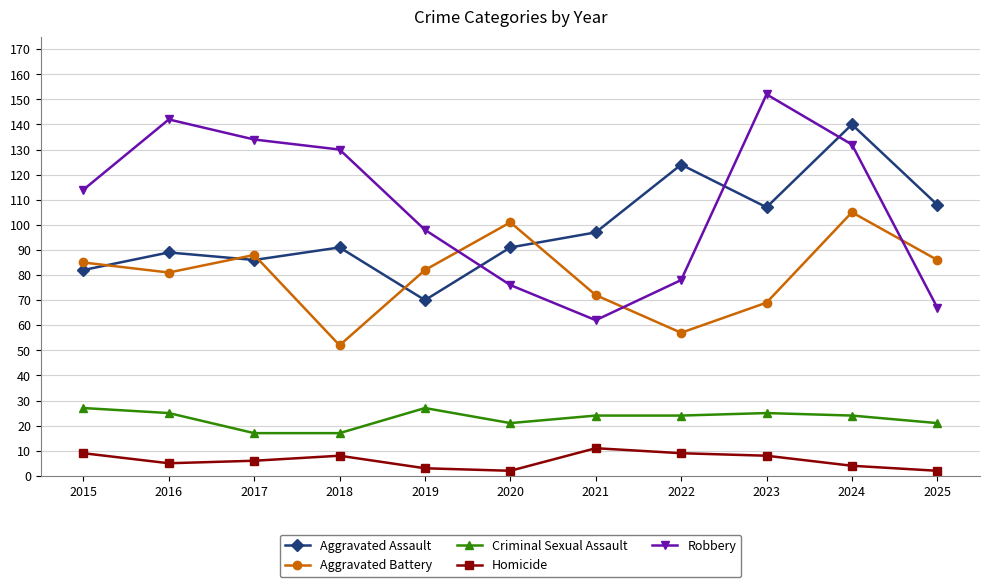

What is the total value across all series at 2020?

291